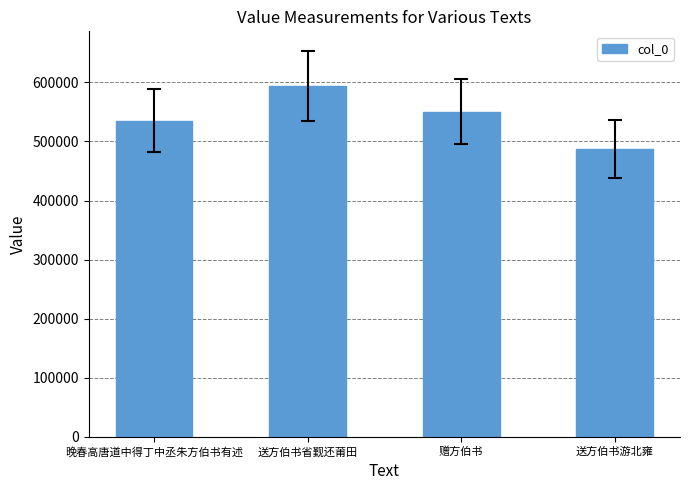

Reading right to left, what are all the values shown in this chart?

487831	550667	594294	535107